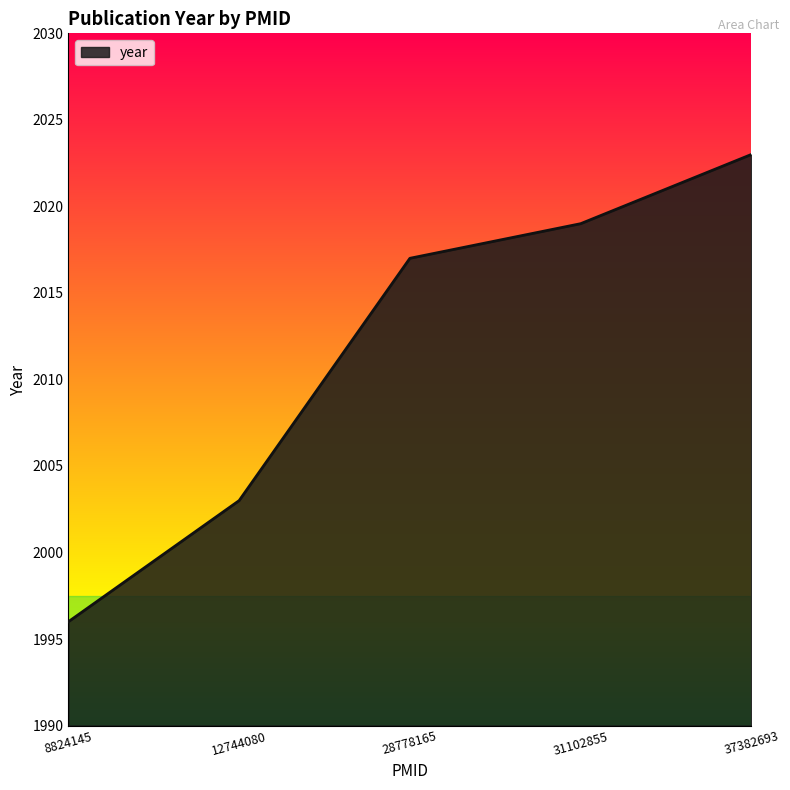

The value at 31102855 is 3492. True or false?

False